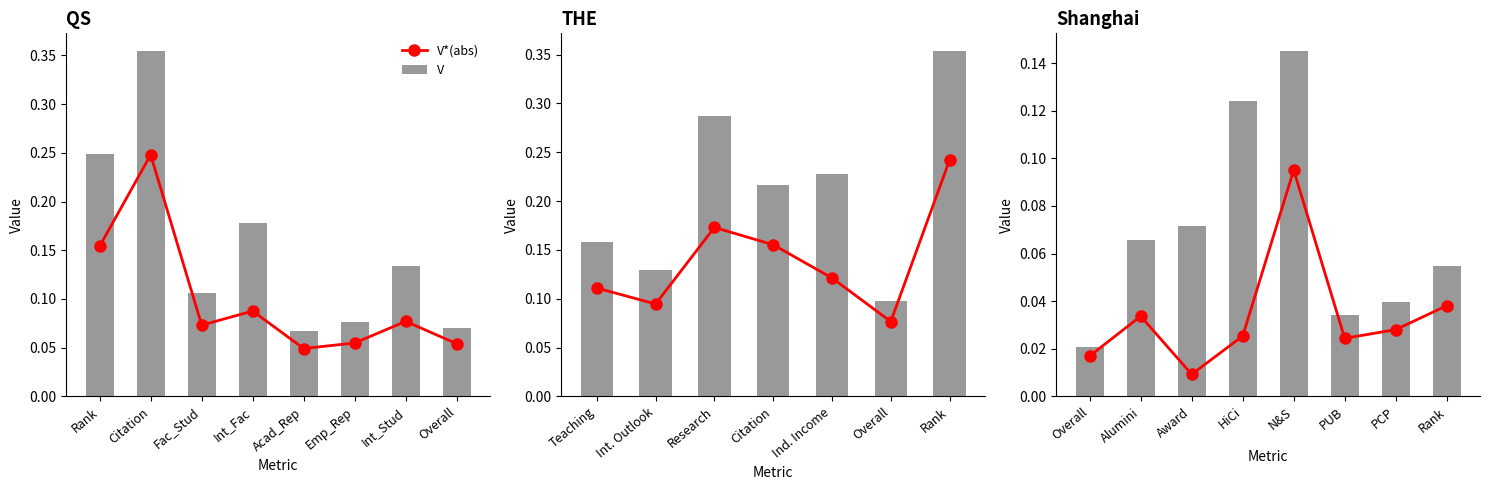

True or false: V has a value of 0.2 at HiCi.

False